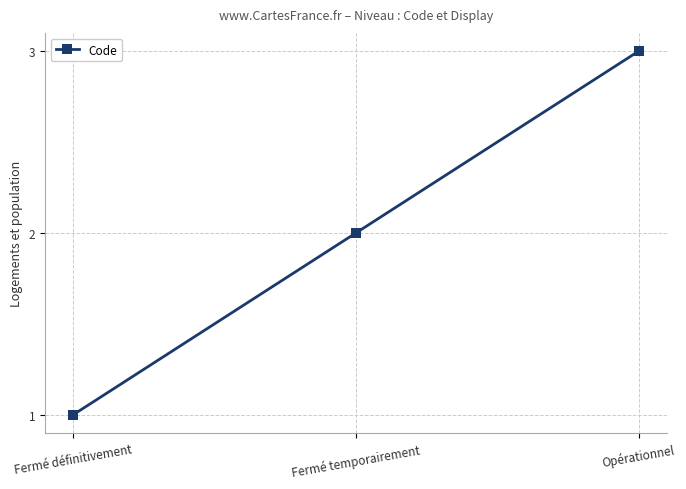

What value does the data have at Fermé temporairement?

2